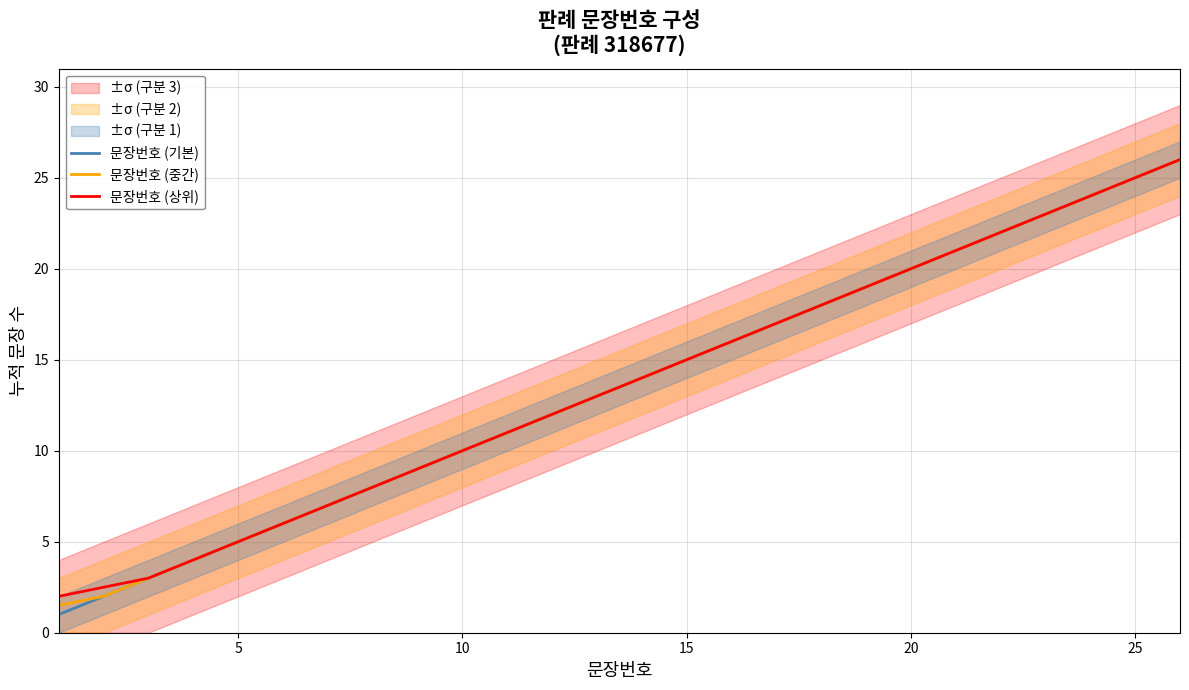

Is the value of 문장번호 (기본) at 23 greater than the value of 문장번호 (중간) at 11?

Yes